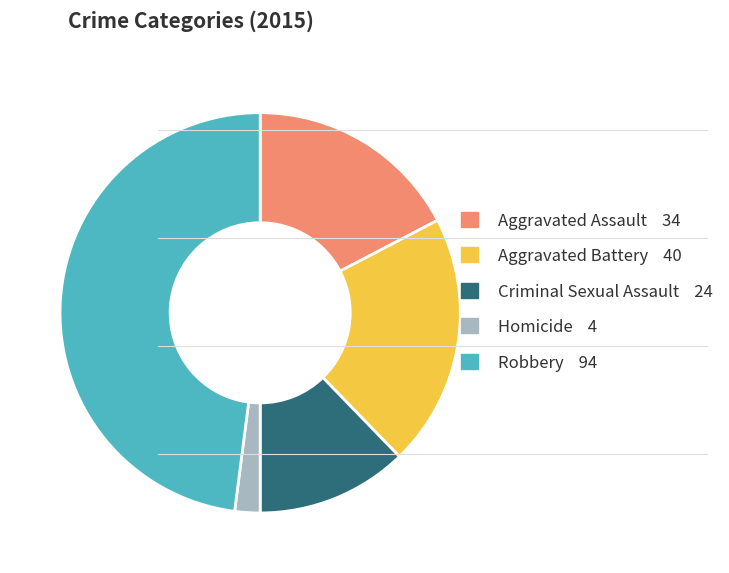

The Criminal Sexual Assault 24 slice represents 12% of the pie. True or false?

True